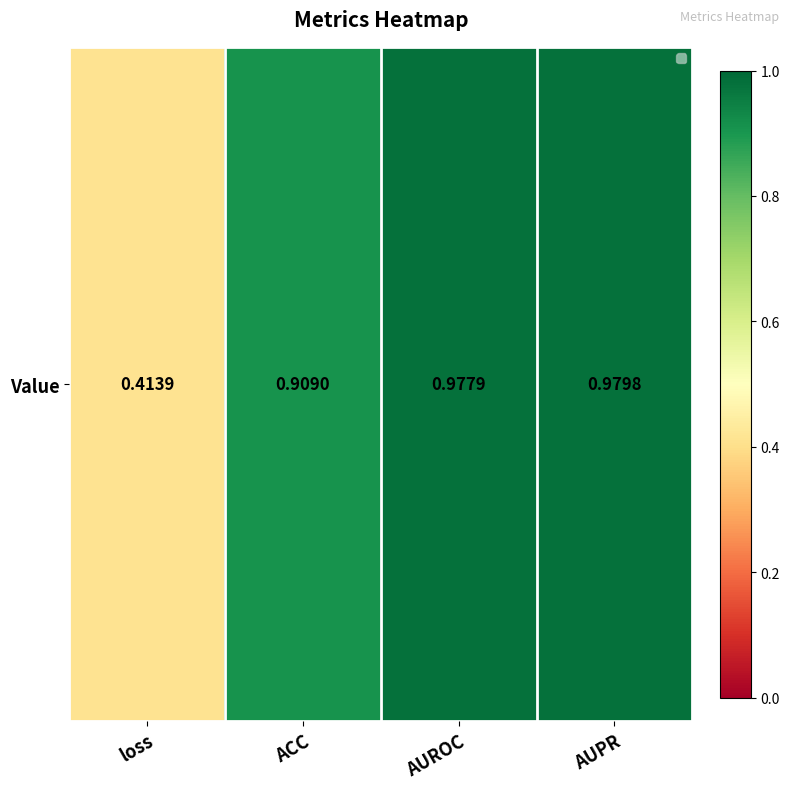

What is the change in value from ACC to AUROC?

+0.1